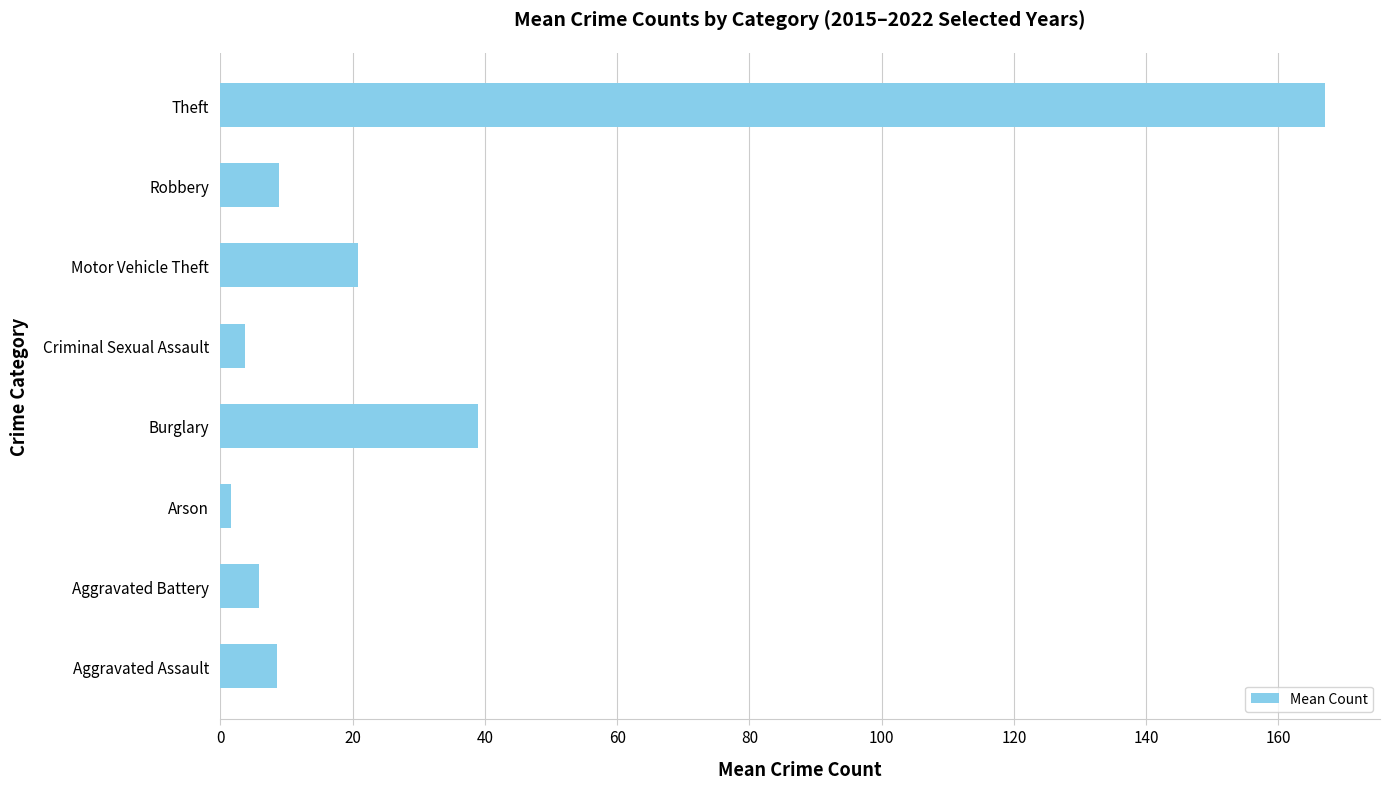

How many data points does each series have?

8